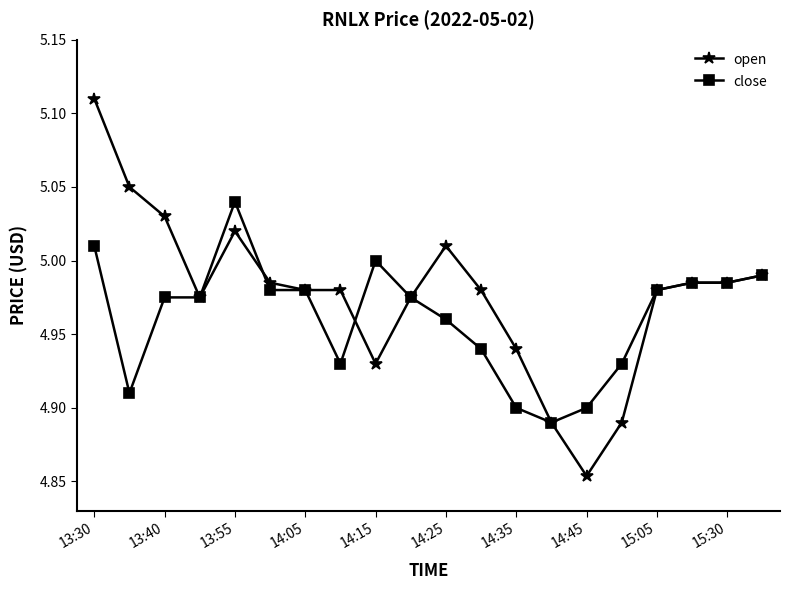

Which series has the widest spread of values?

open